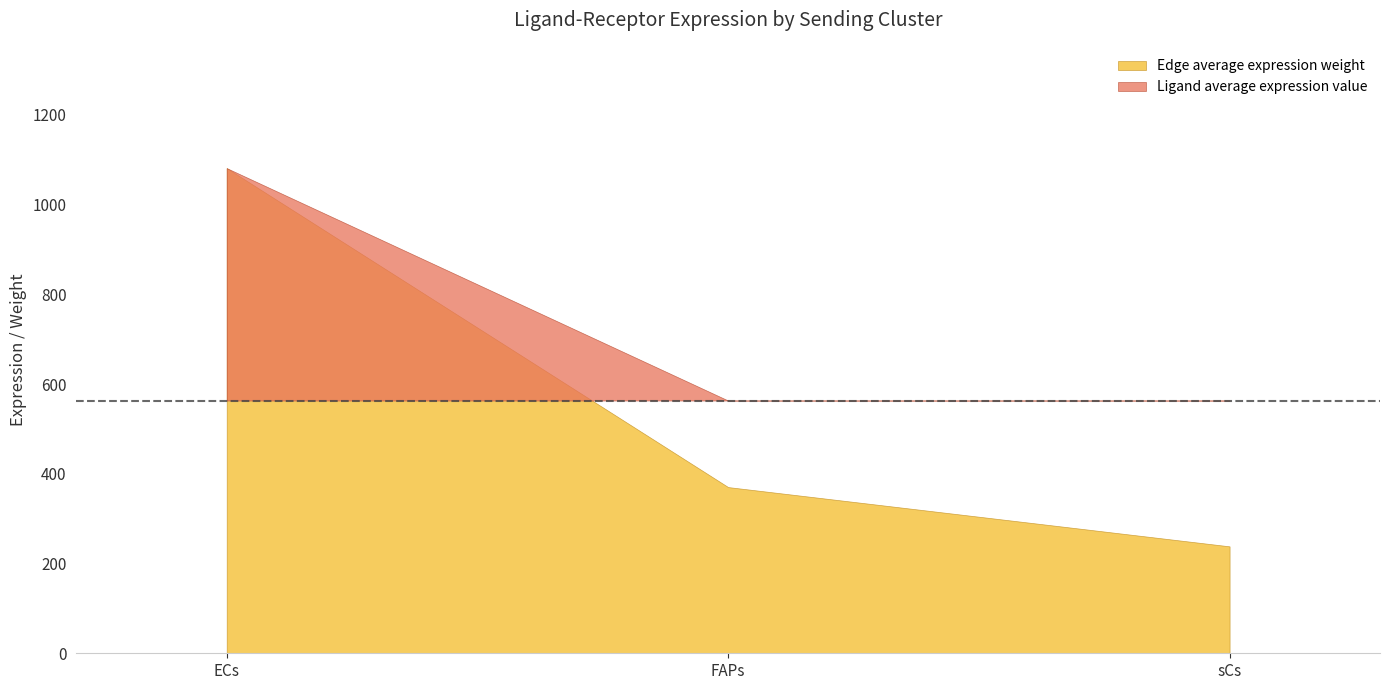

How many categories are shown in the chart?

3